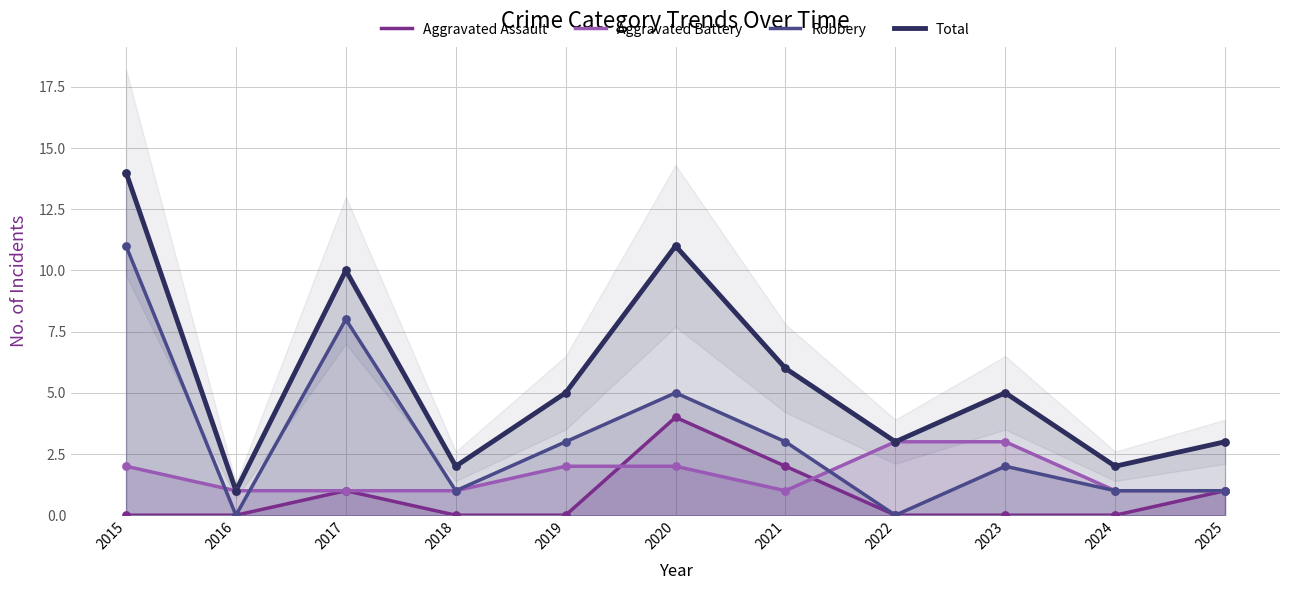

Is the value of Aggravated Battery at 2015 greater than the value of Aggravated Assault at 2015?

Yes